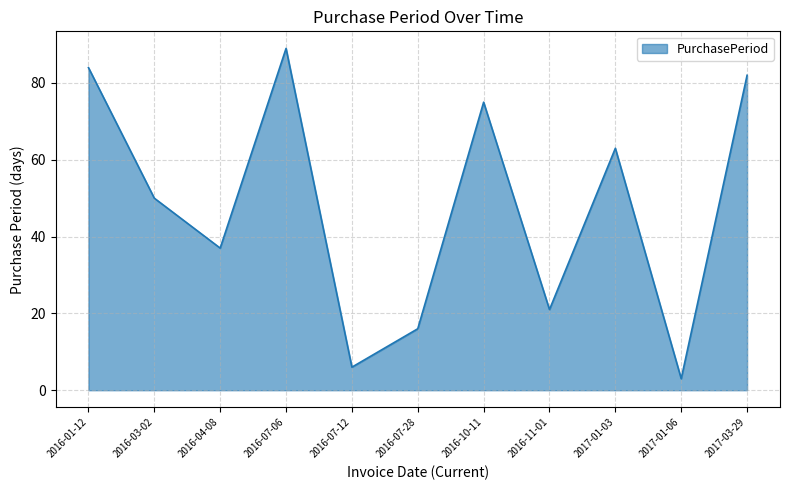

Count the number of categories in the chart.

11